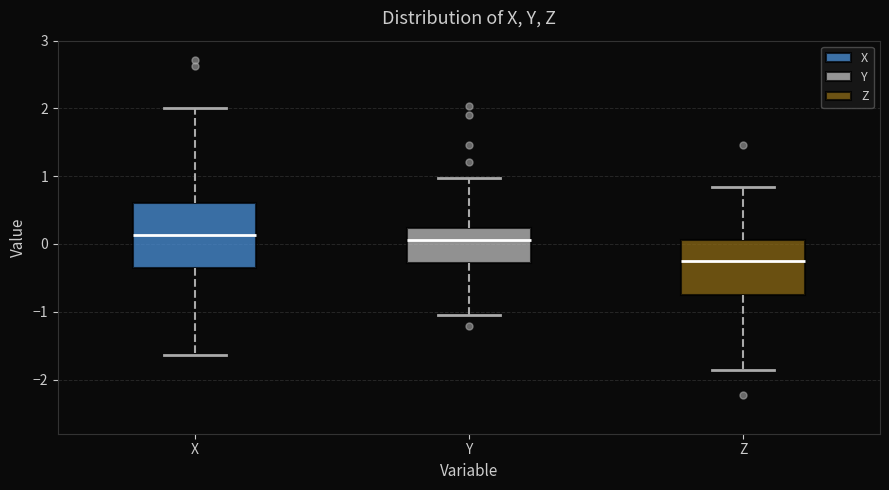

Which box has the lowest median line?

Z